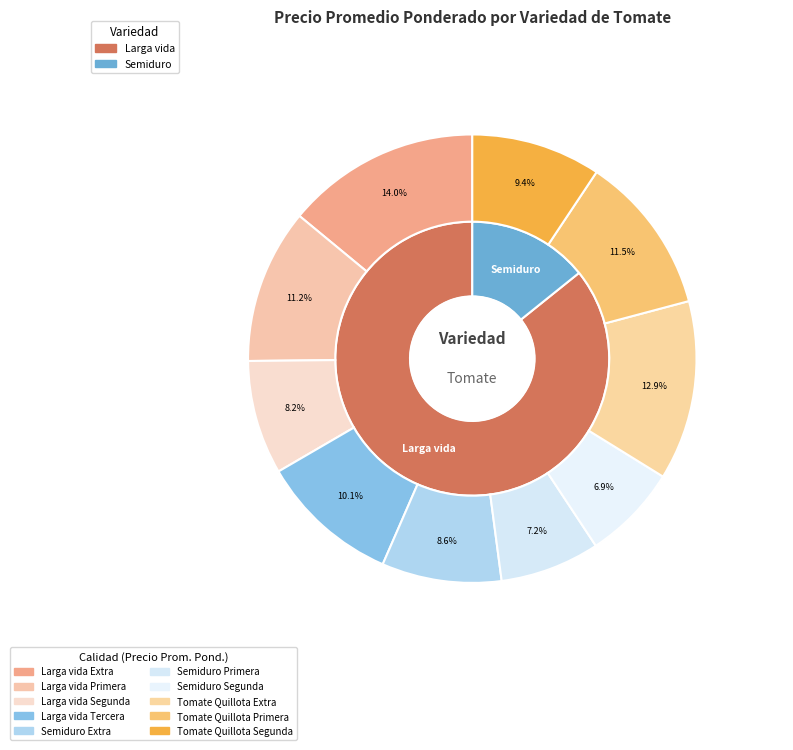

Which slice is the largest?

Larga vida Extra